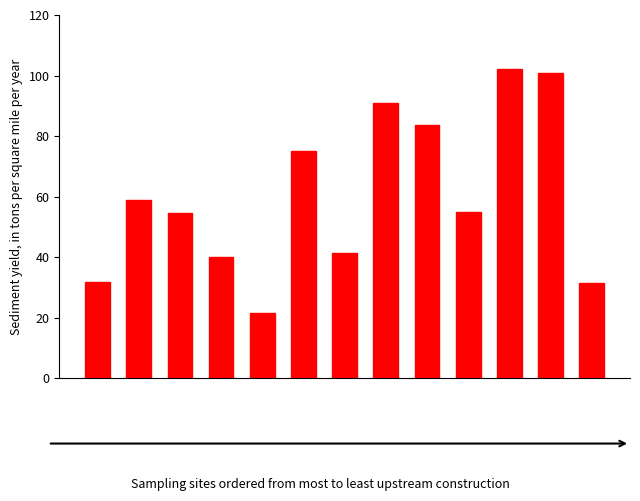

What is the smallest value displayed?

21.5